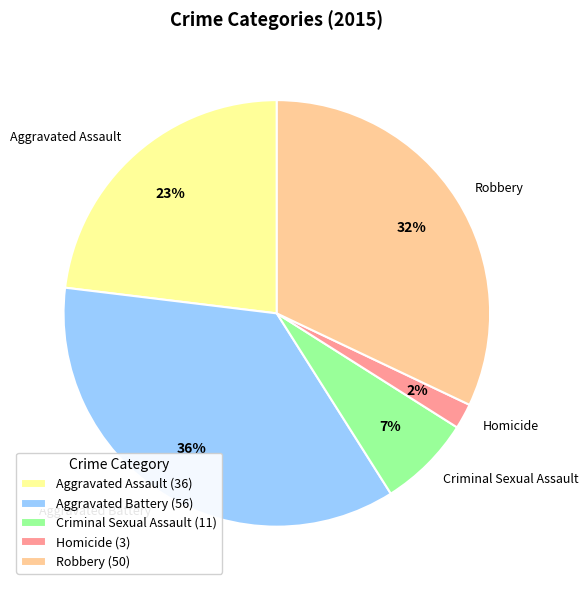

How many slices are in this pie chart?

5